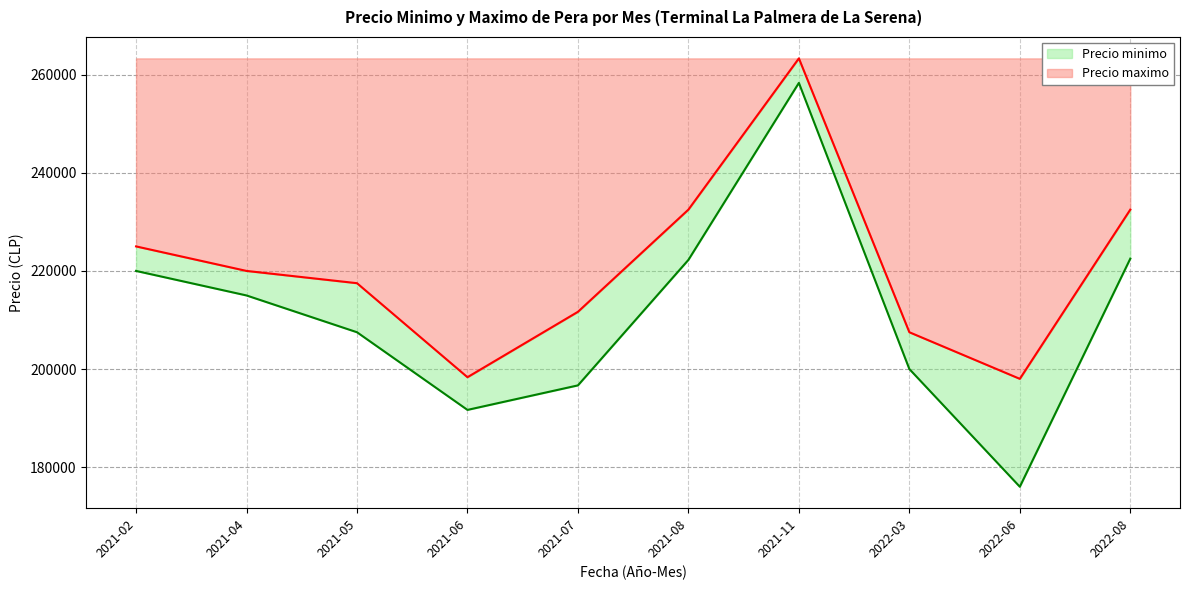

Does the chart have visible grid lines?

Yes